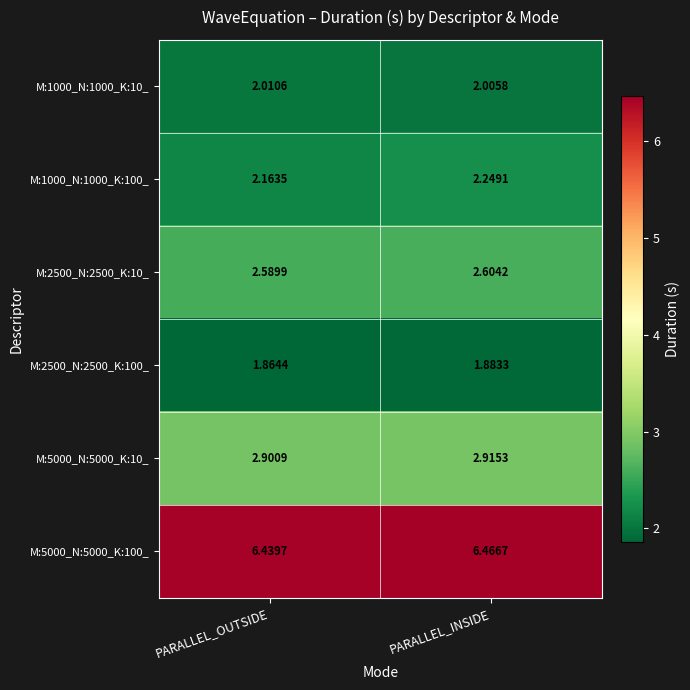

Is the value of M:5000_N:5000_K:100_ at PARALLEL_INSIDE greater than the value of M:2500_N:2500_K:10_ at PARALLEL_OUTSIDE?

Yes